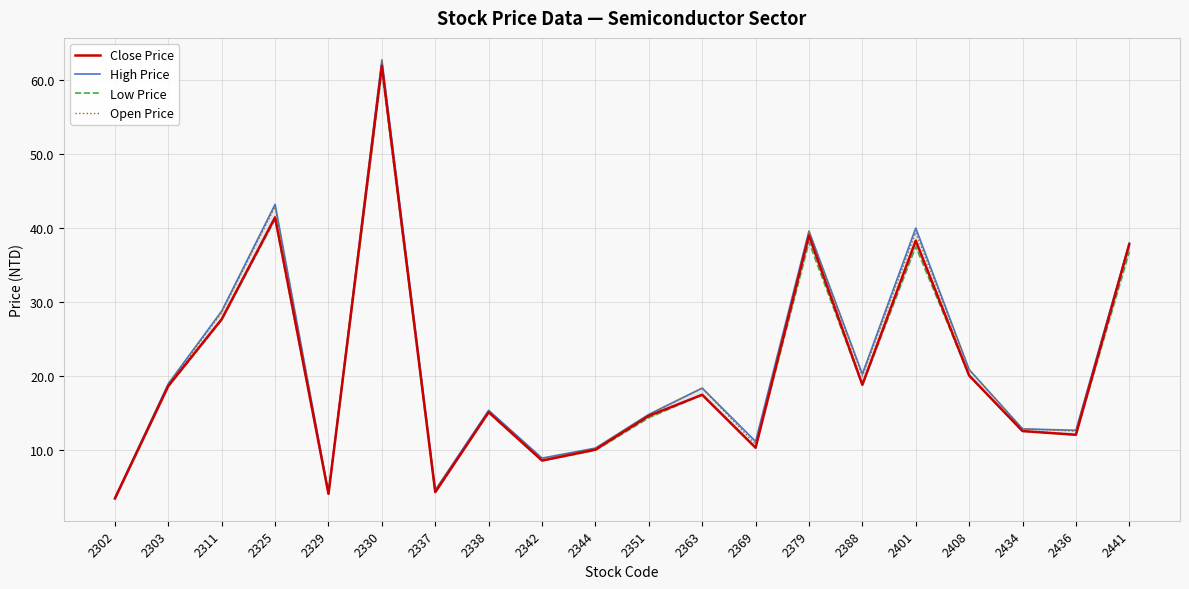

Between 2401 and 2363, which is larger?

2401